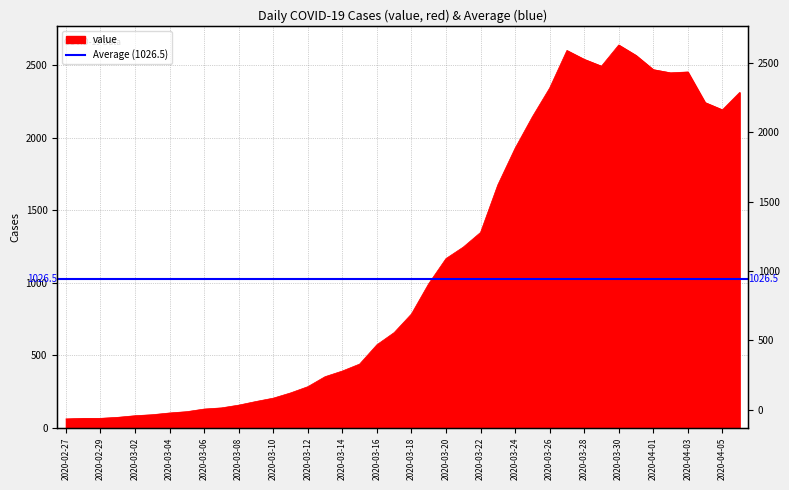

What is the maximum value shown in the chart?

2638